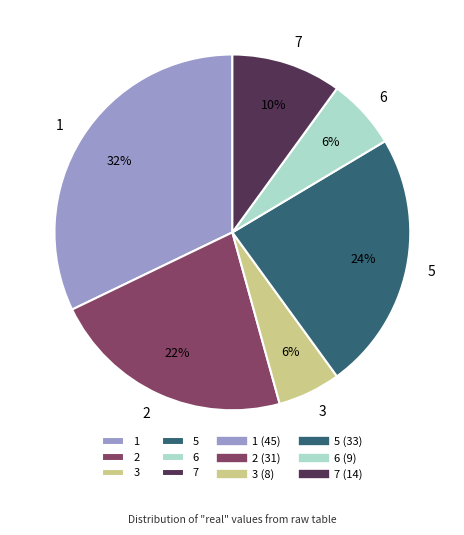

What percentage is the 2 slice, to the nearest percent?

22%